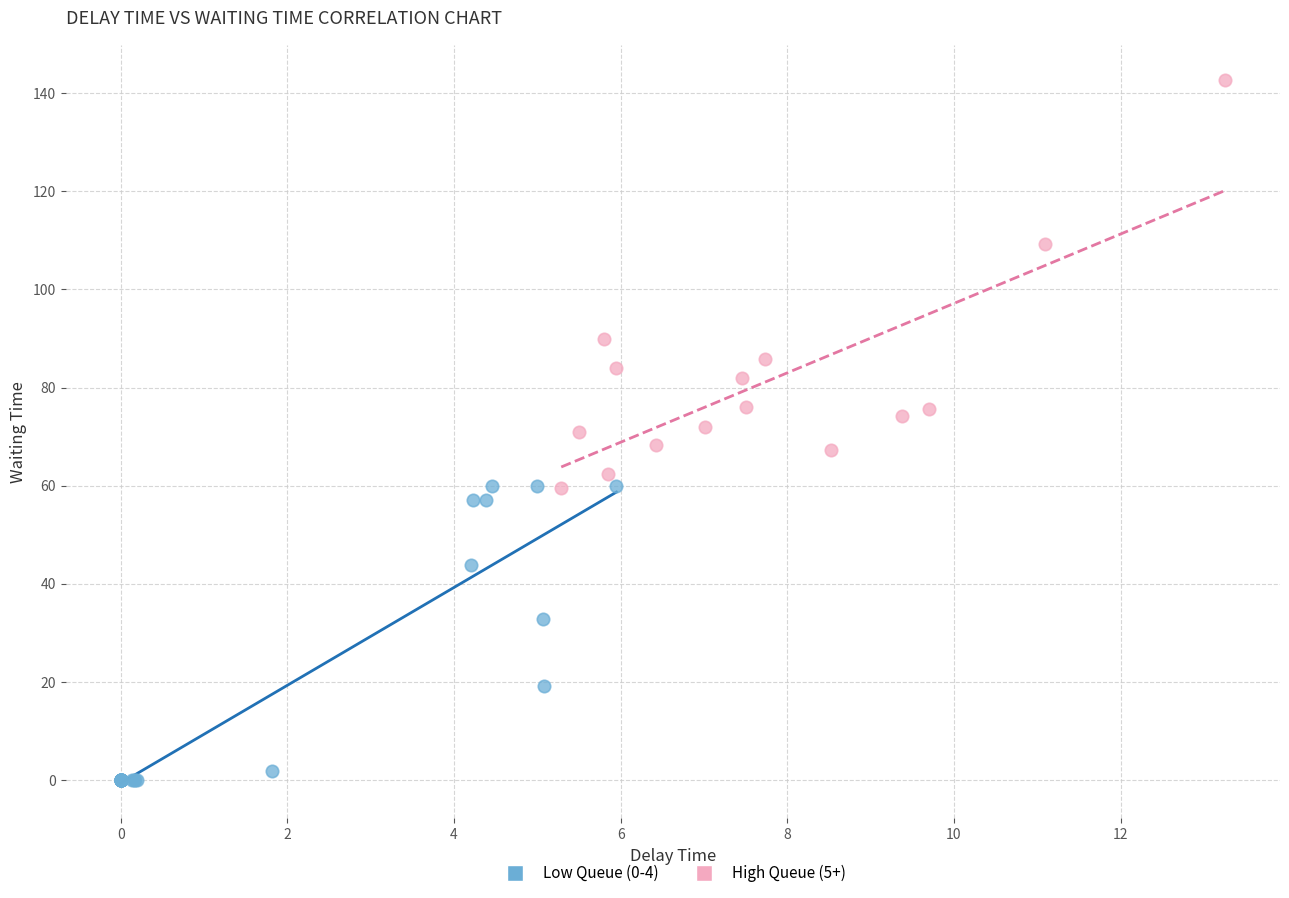

Which series reaches the maximum Y coordinate?

High Queue (5+)